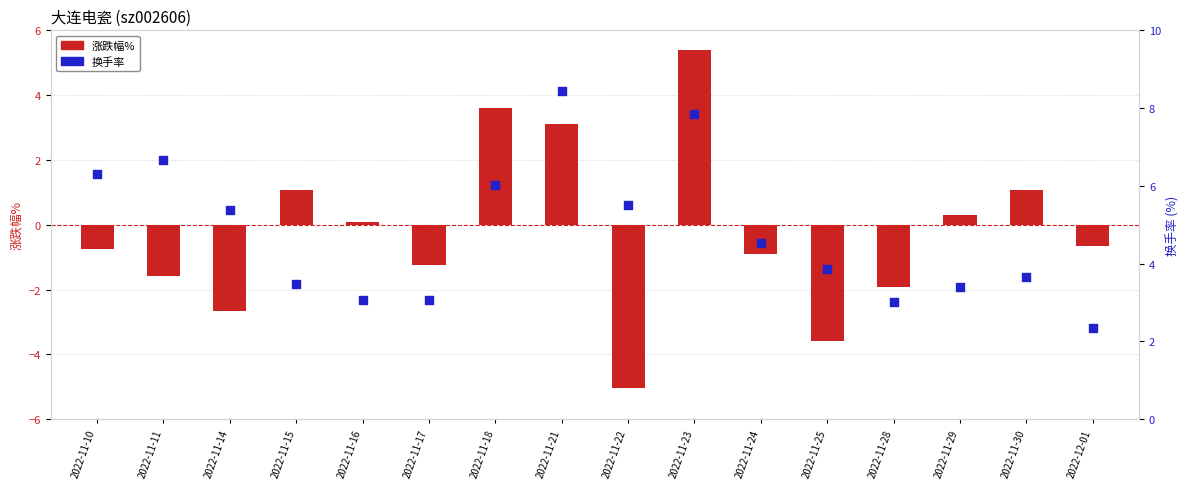

Which series has the largest total across all categories?

换手率